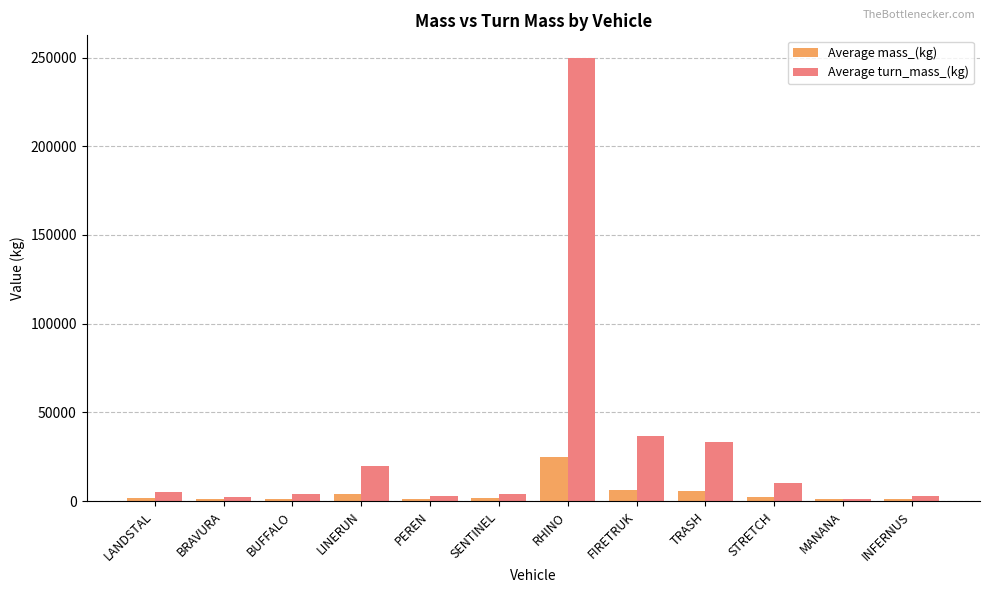

What position from the right is MANANA?

2